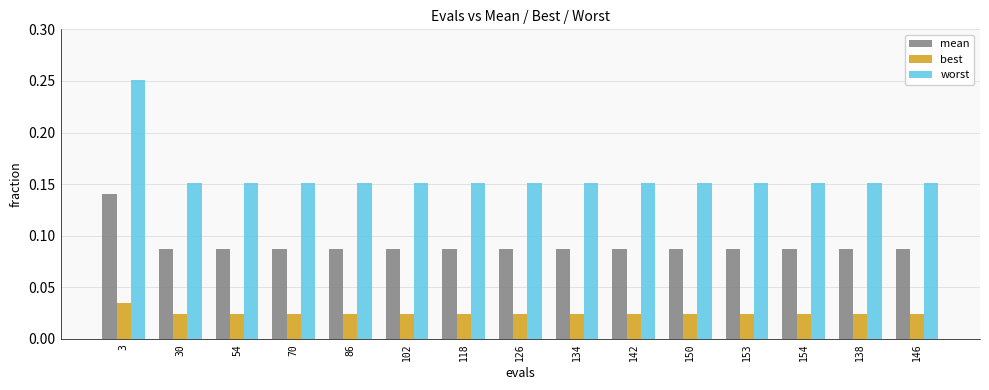

True or false: worst has a value of 0.3 at 154.

False